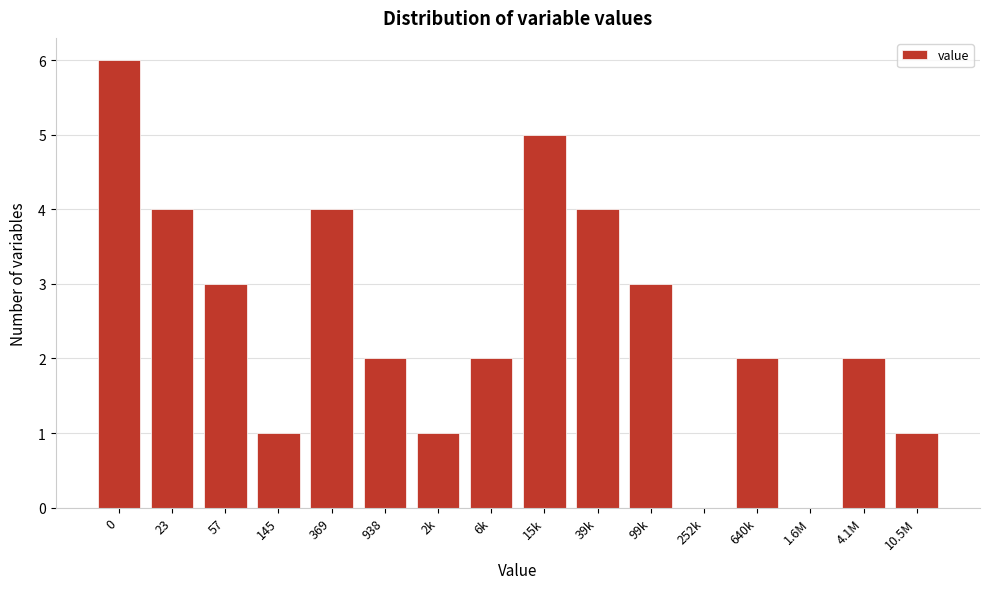

Reading left to right, list all the values displayed in this chart.

0=6	23=4	57=3	145=1	369=4	938=2	2k=1	6k=2	15k=5	39k=4	99k=3	252k=0	640k=2	1.6M=0	4.1M=2	10.5M=1